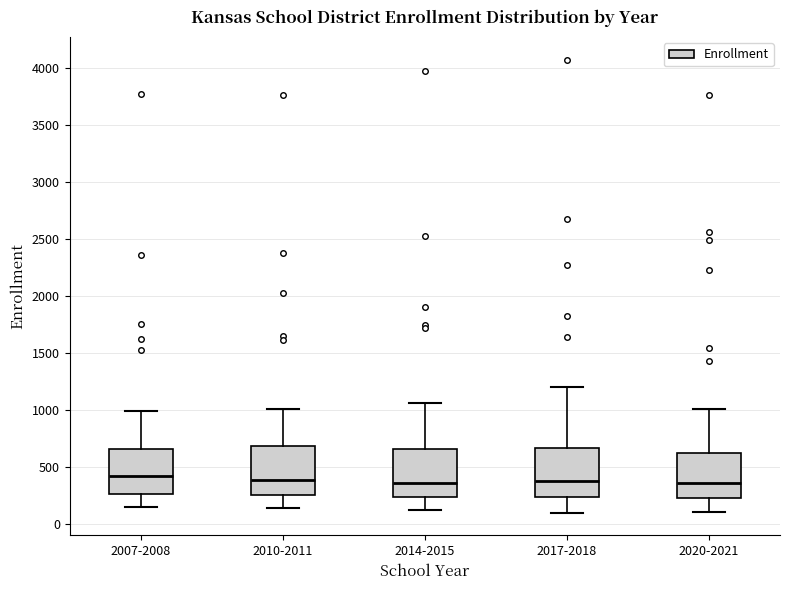

Where is the lower edge of the box for 2014-2015 on the y-axis? The values are not printed on the chart, so give them approximately, as read against the axis.

250